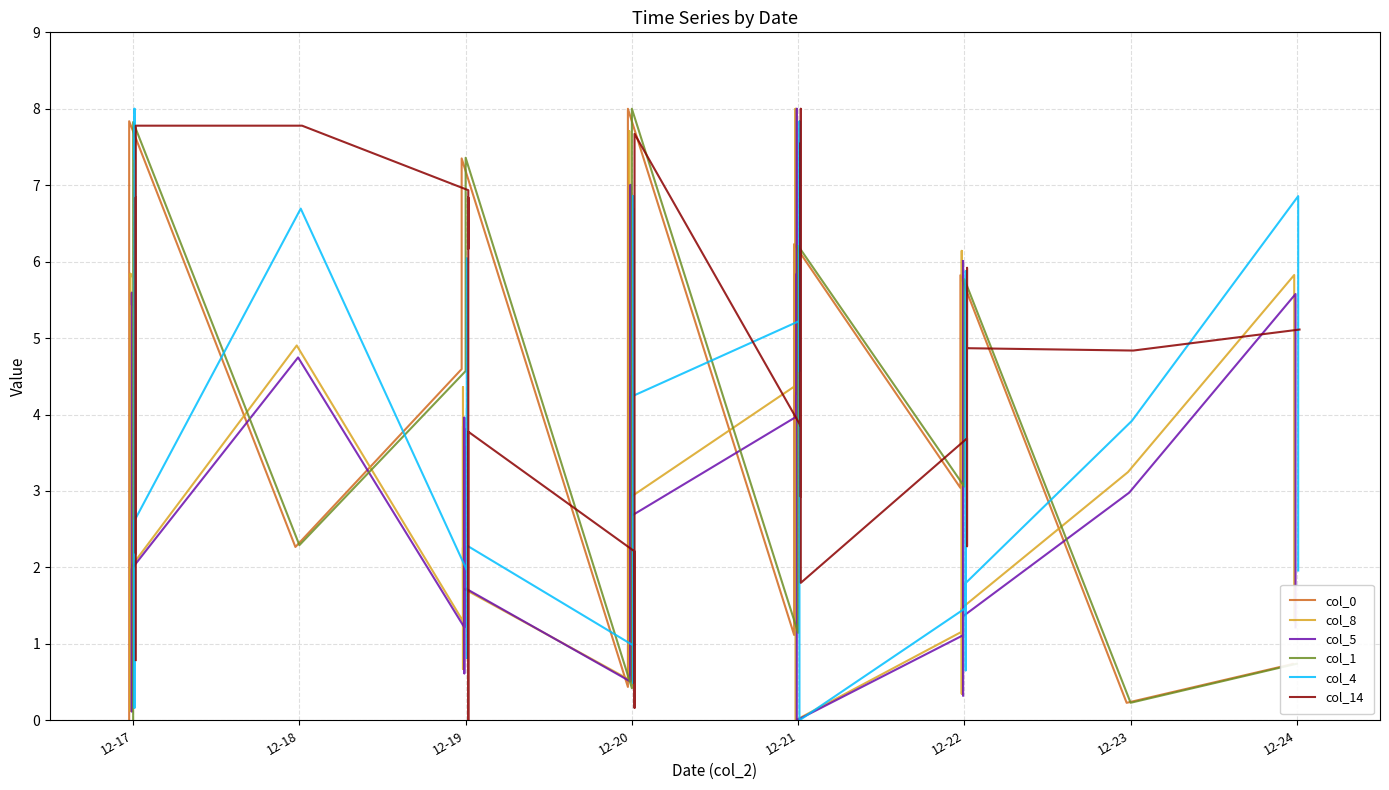

Is the value of col_4 at 12-20 greater than the value of col_14 at 24?

Yes